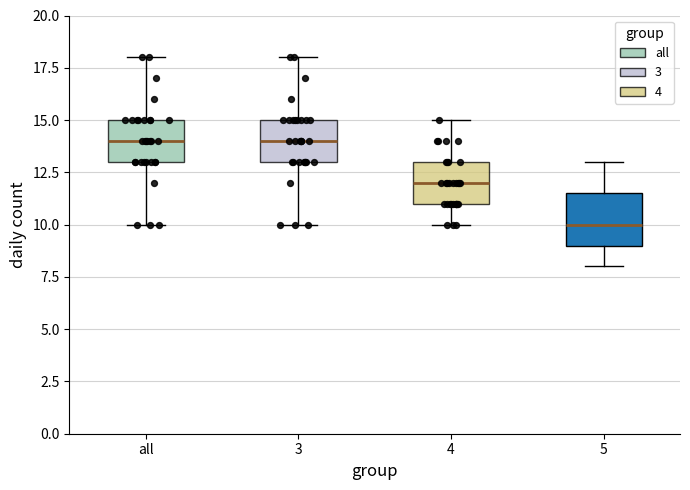

Reading left to right, read every box against the y-axis: the position of its median line, the range the box covers, and the ends of its whiskers. The values are not printed on the chart, so give them approximately, as read against the axis.

all: median 14.0, box 13.0 to 15.0, whiskers 10.0 to 18.0
3: median 14.0, box 13.0 to 15.0, whiskers 10.0 to 18.0
4: median 12.0, box 11.0 to 13.0, whiskers 10.0 to 15.0
5: median 10.0, box 9.0 to 11.5, whiskers 8.0 to 13.0